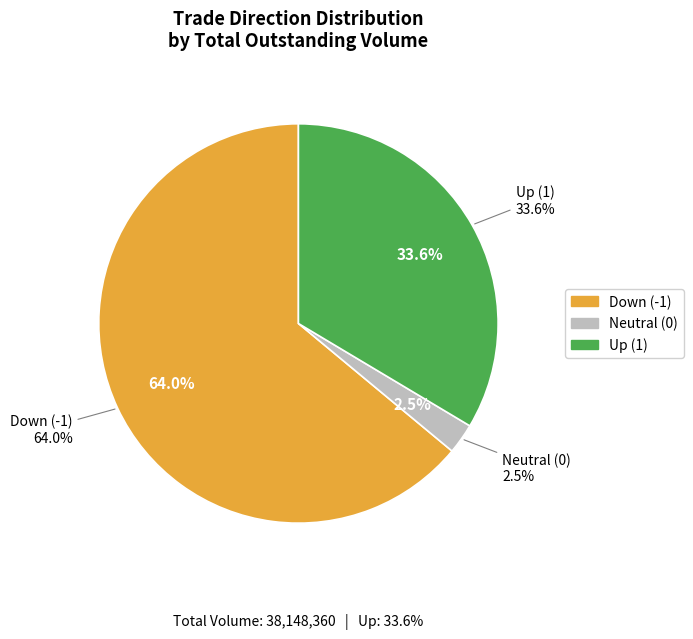

Does any single category account for the majority?

No